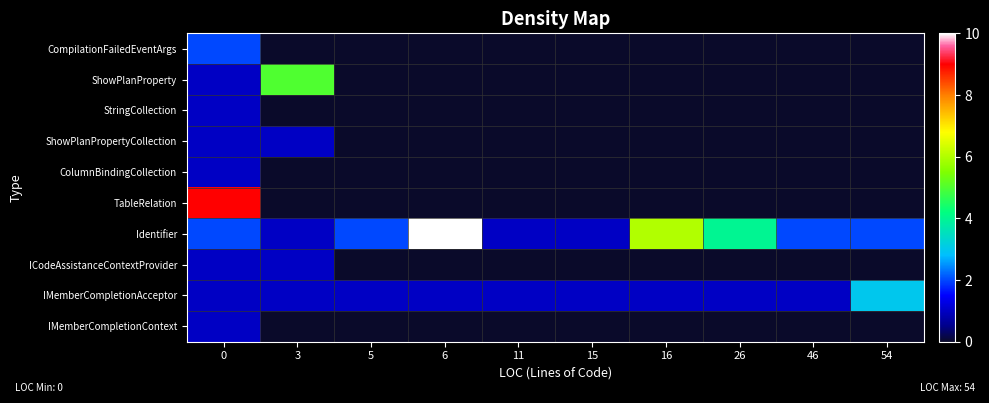

Rank the series at 46 from highest to lowest value.

Identifier, IMemberCompletionAcceptor, CompilationFailedEventArgs, ShowPlanProperty, StringCollection, ShowPlanPropertyCollection, ColumnBindingCollection, TableRelation, ICodeAssistanceContextProvider, IMemberCompletionContext